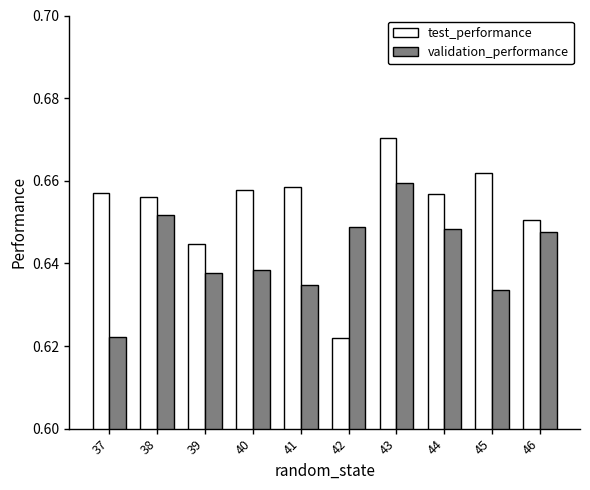

Count the validation_performance values in the range 0 to 1.

10